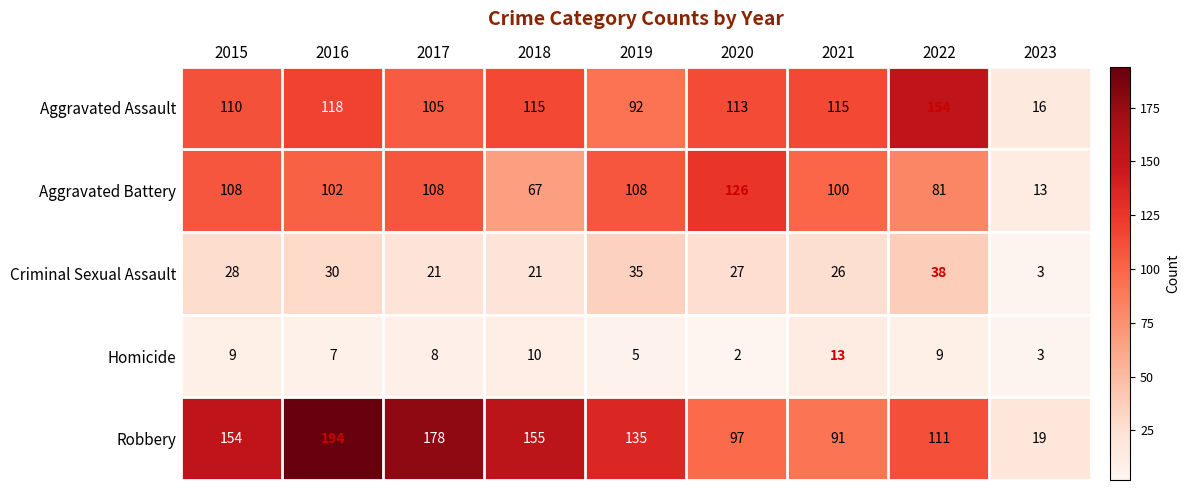

At how many categories does at least one series exceed 79?

8